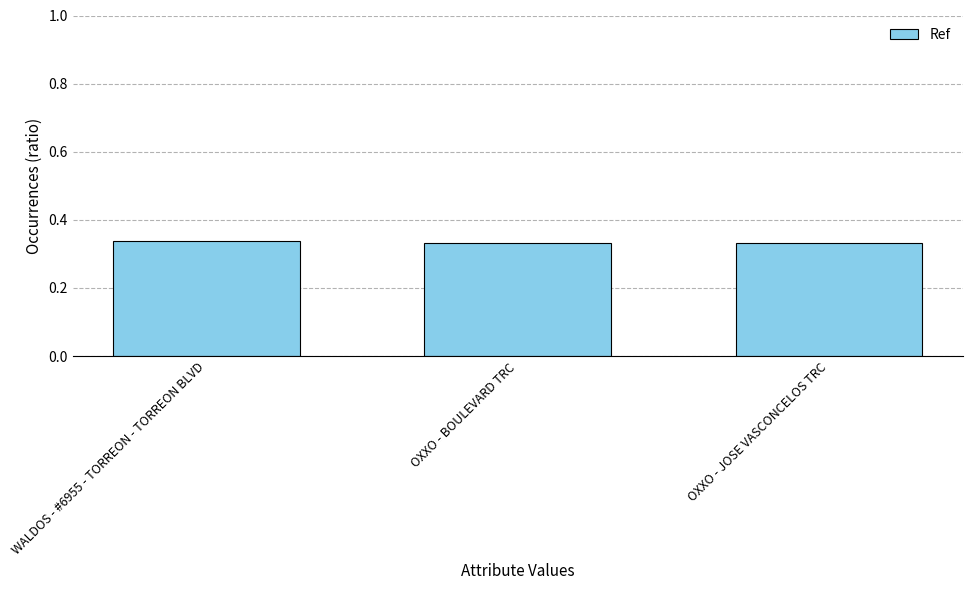

Count the values in the range 0 to 1.

3